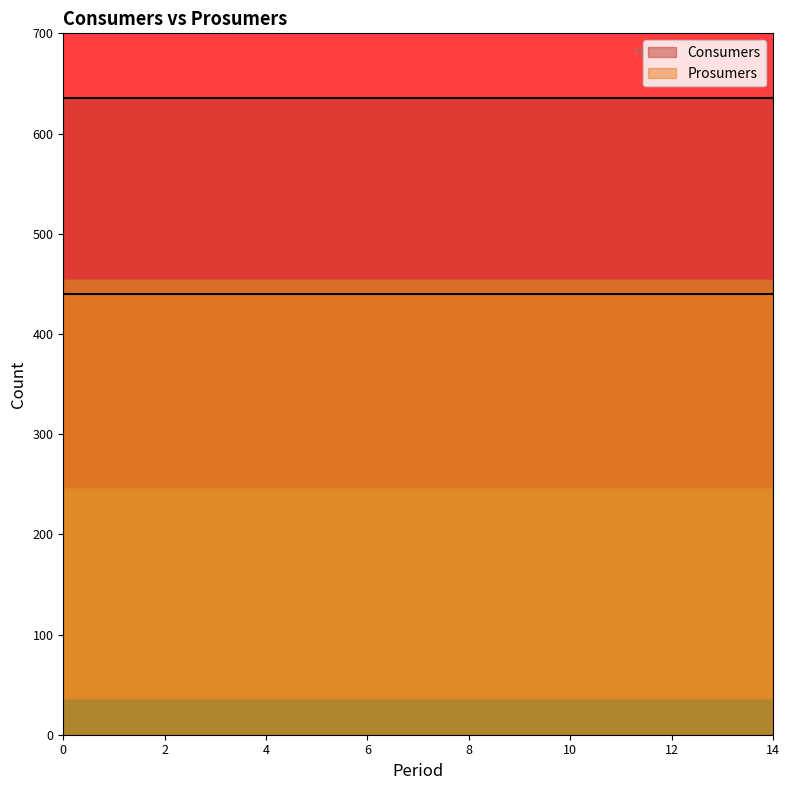

Which series has the widest spread of values?

Consumers